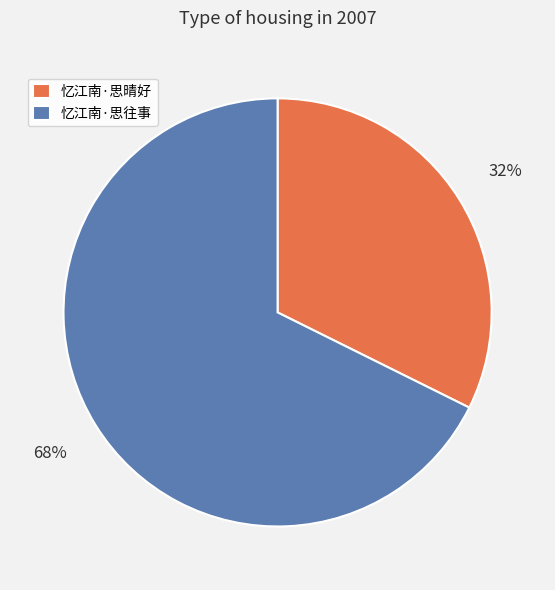

Which slice represents more than half of the pie?

忆江南·思往事